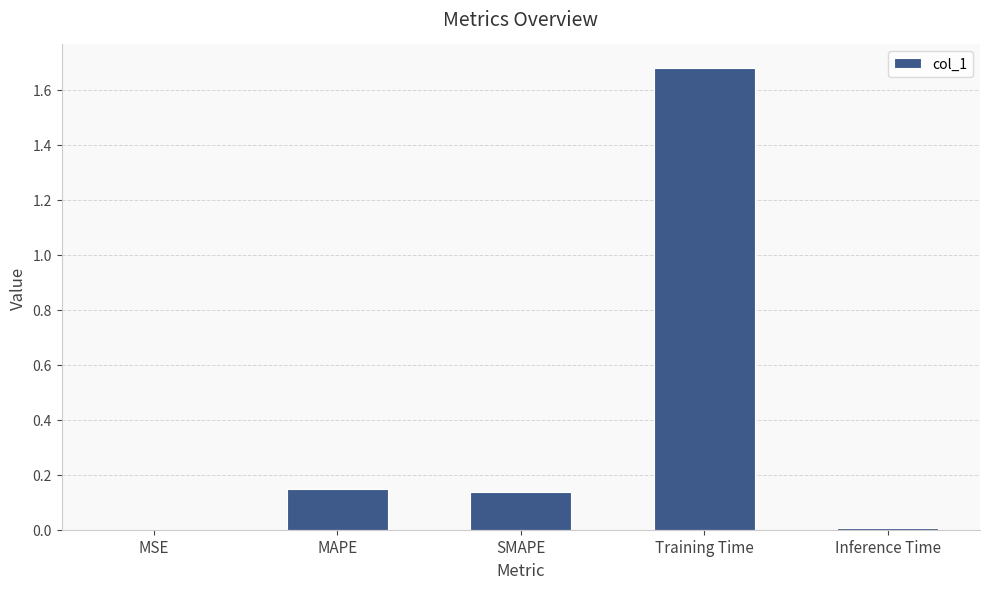

At which category does the chart reach its peak across all series?

Training Time